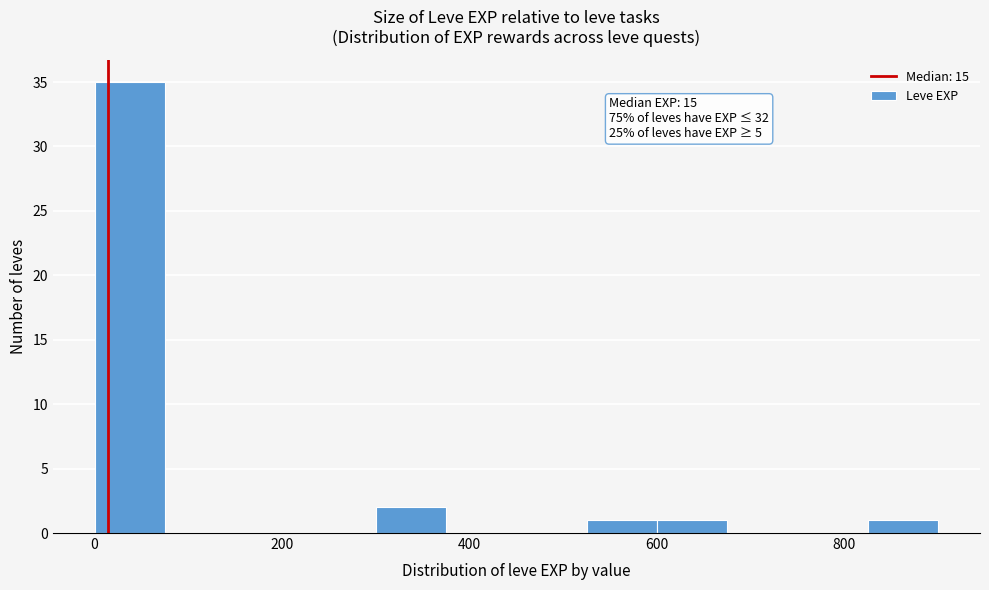

Read against the x-axis, roughly where is the centre of the tallest bar?

40